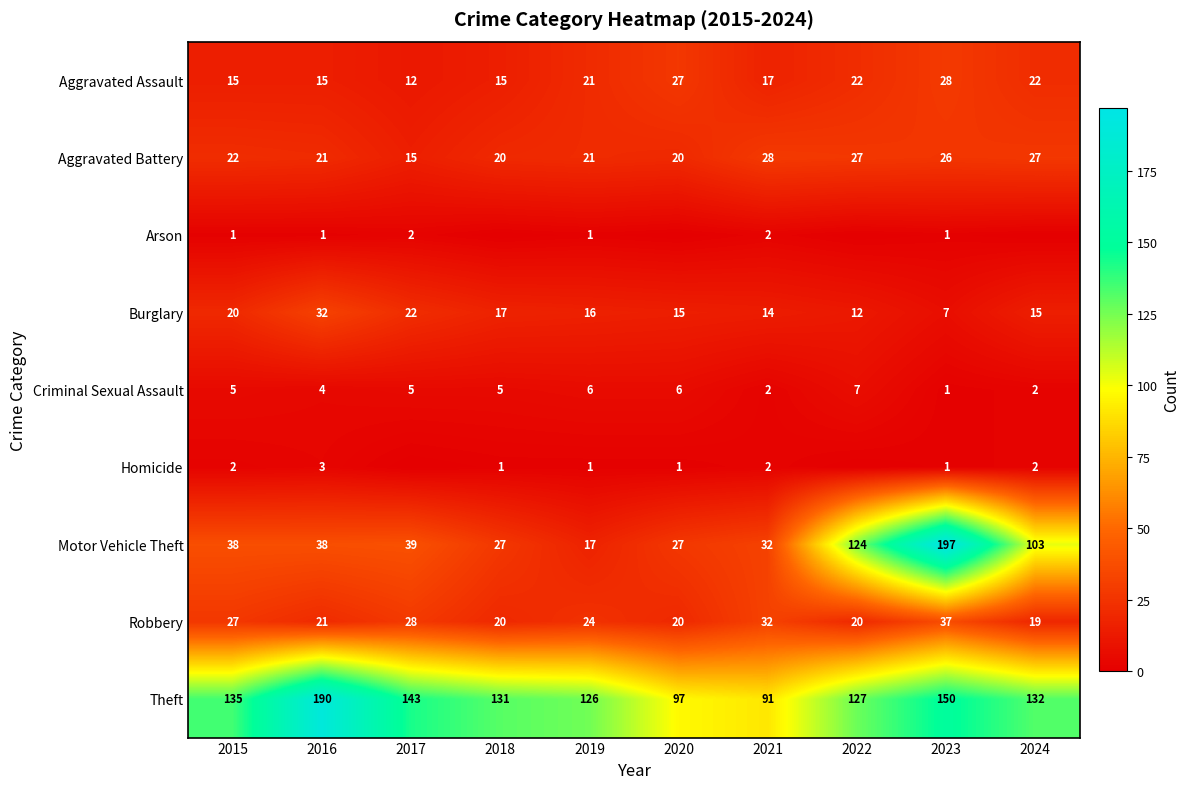

Which category has the highest value in the Robbery series?

2023